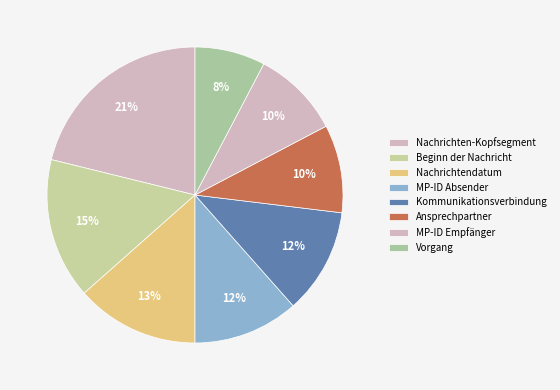

How many segments does this pie chart have?

8